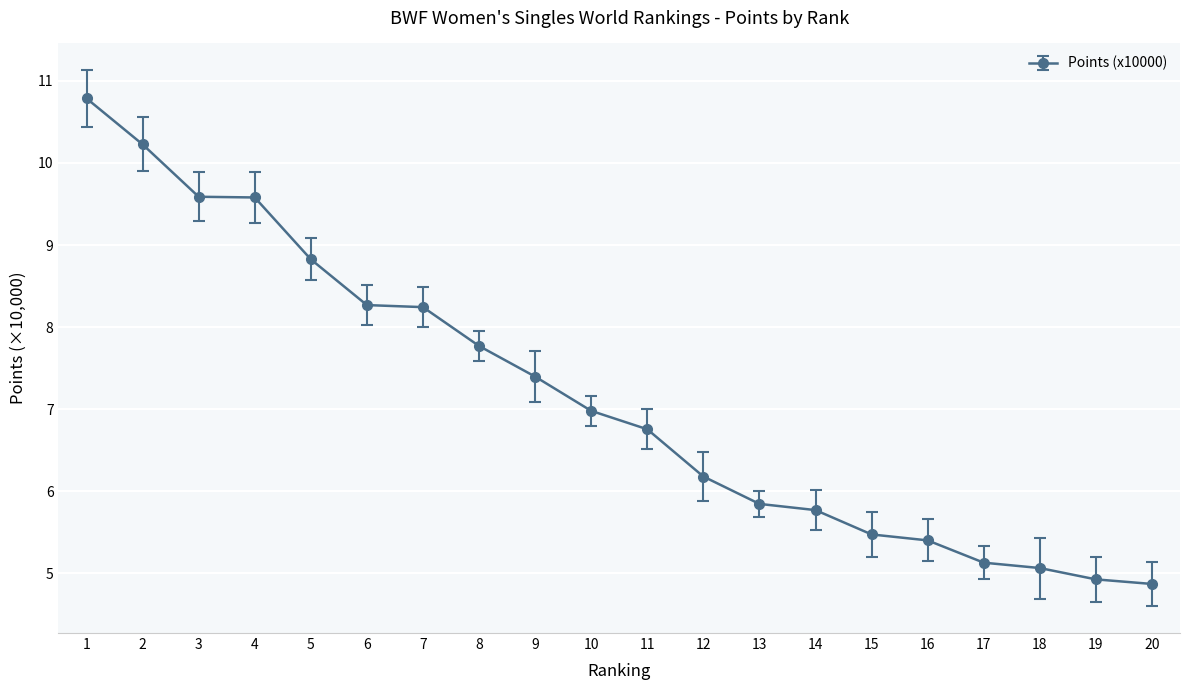

What is the smallest value displayed?

4.9